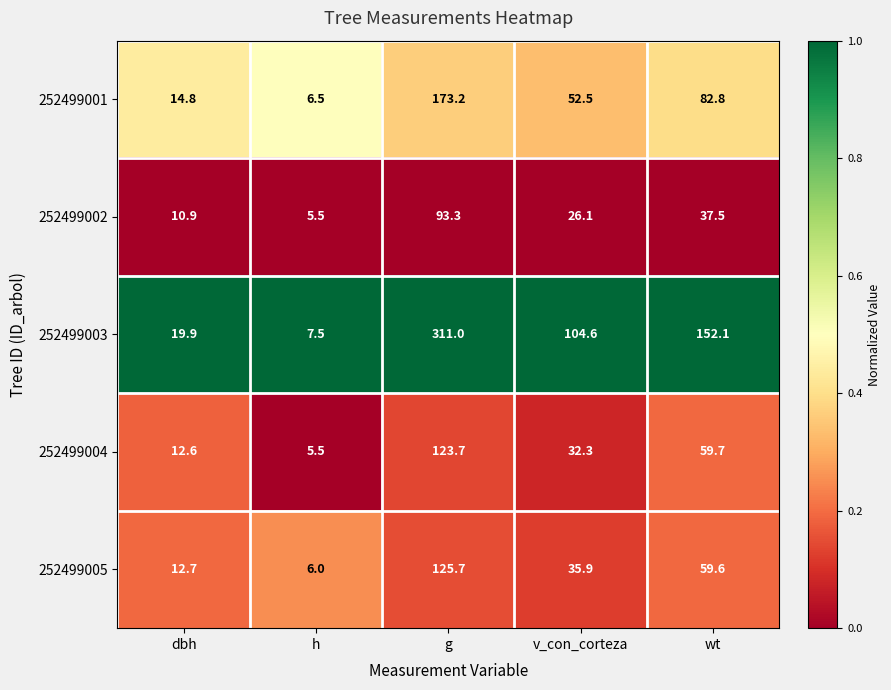

Reading left to right, transcribe all the data shown in this chart.

252499001: 14.8	6.5	173.2	52.5	82.8
252499002: 10.9	5.5	93.3	26.1	37.5
252499003: 19.9	7.5	311.0	104.6	152.1
252499004: 12.6	5.5	123.7	32.3	59.7
252499005: 12.7	6.0	125.7	35.9	59.6